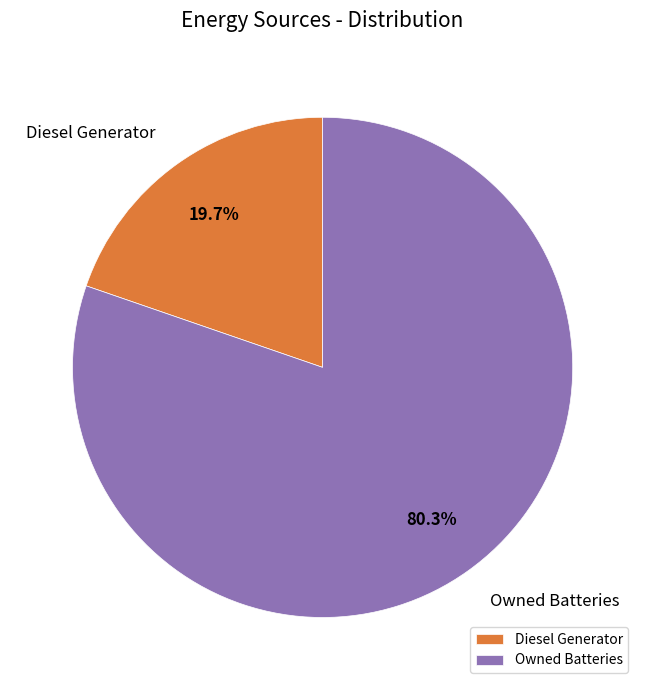

Is there a majority slice in this chart?

Yes